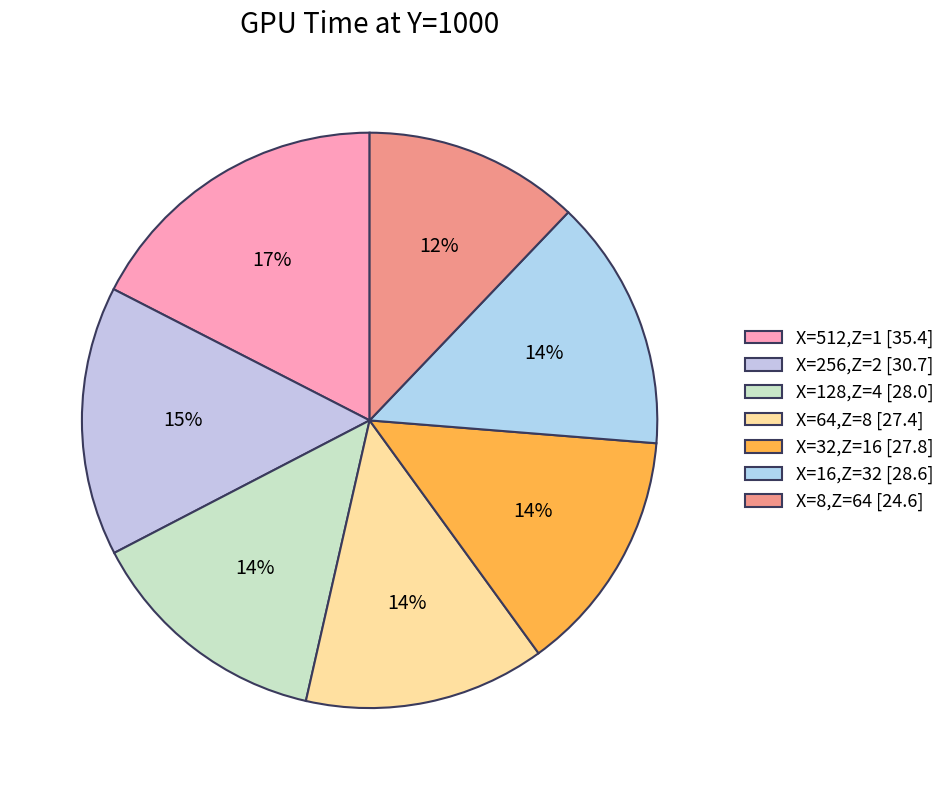

To the nearest percent, what is the difference between the largest and smallest slice percentages?

5%